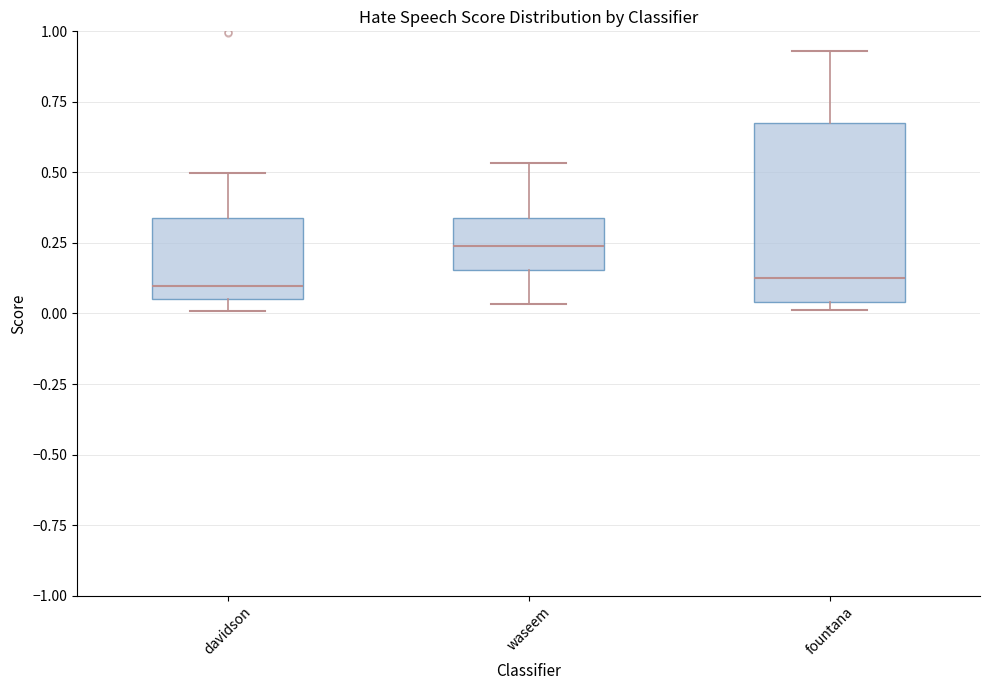

Reading left to right, transcribe this box plot: for each box, give where its median line is, the range the box spans, and where its two whiskers end, as read against the y-axis. The values are not printed on the chart, so give them approximately, as read against the axis.

davidson: median 0.10, box 0.05 to 0.35, whiskers 0.00 to 0.50
waseem: median 0.25, box 0.15 to 0.35, whiskers 0.05 to 0.55
fountana: median 0.15, box 0.05 to 0.70, whiskers 0.00 to 0.95